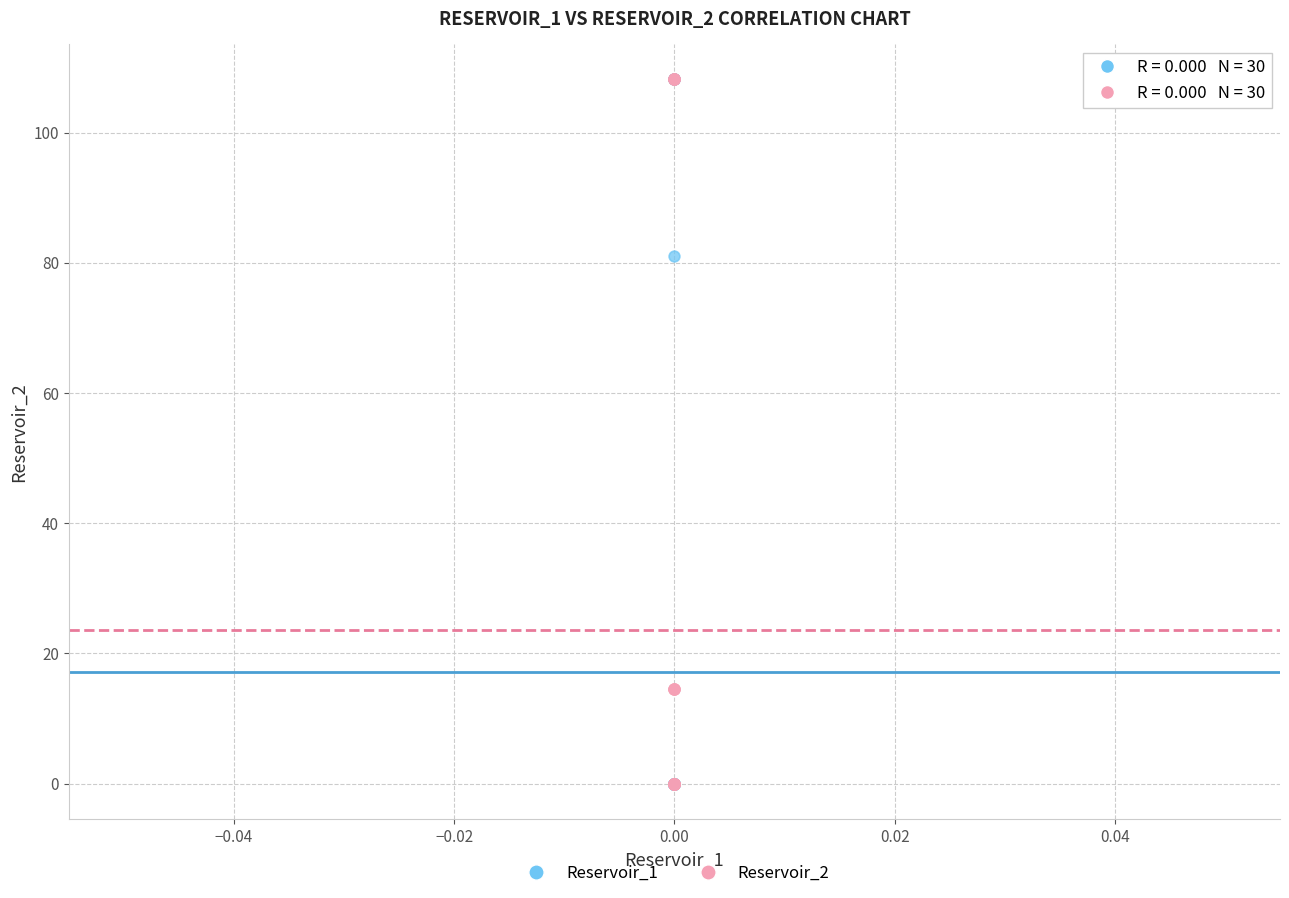

Across all series, what Y value is closest to 54?

81.1